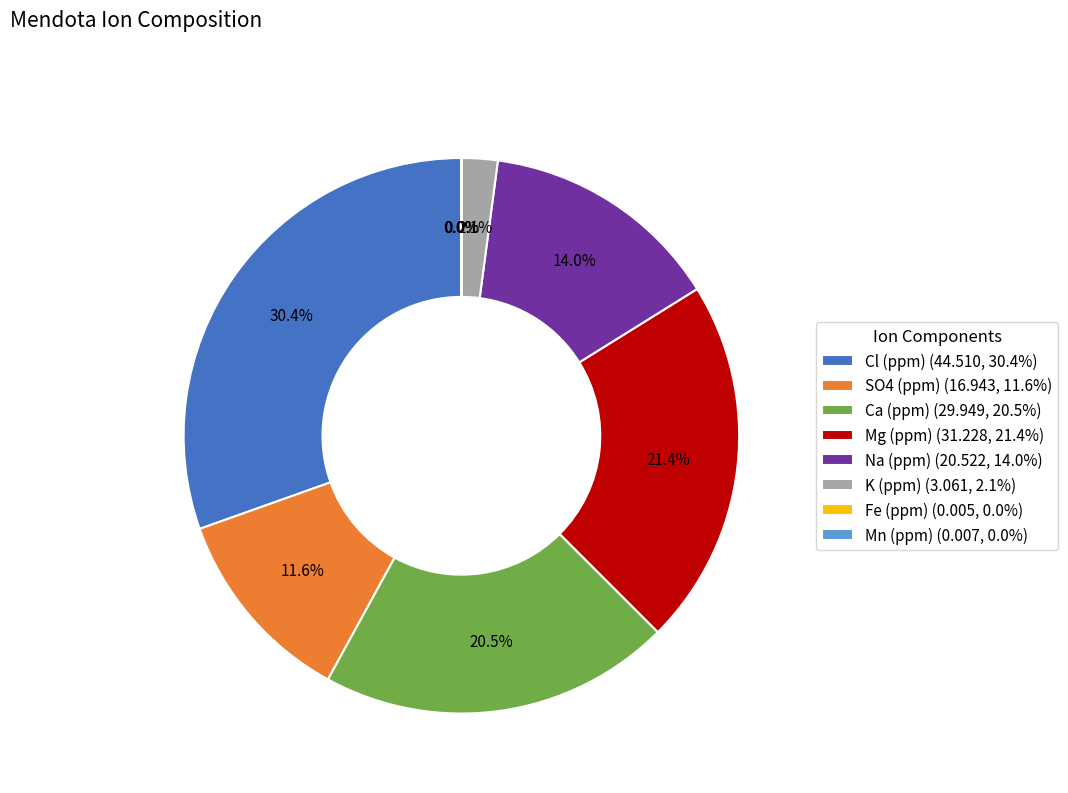

The K (ppm) slice represents 2% of the pie. True or false?

True